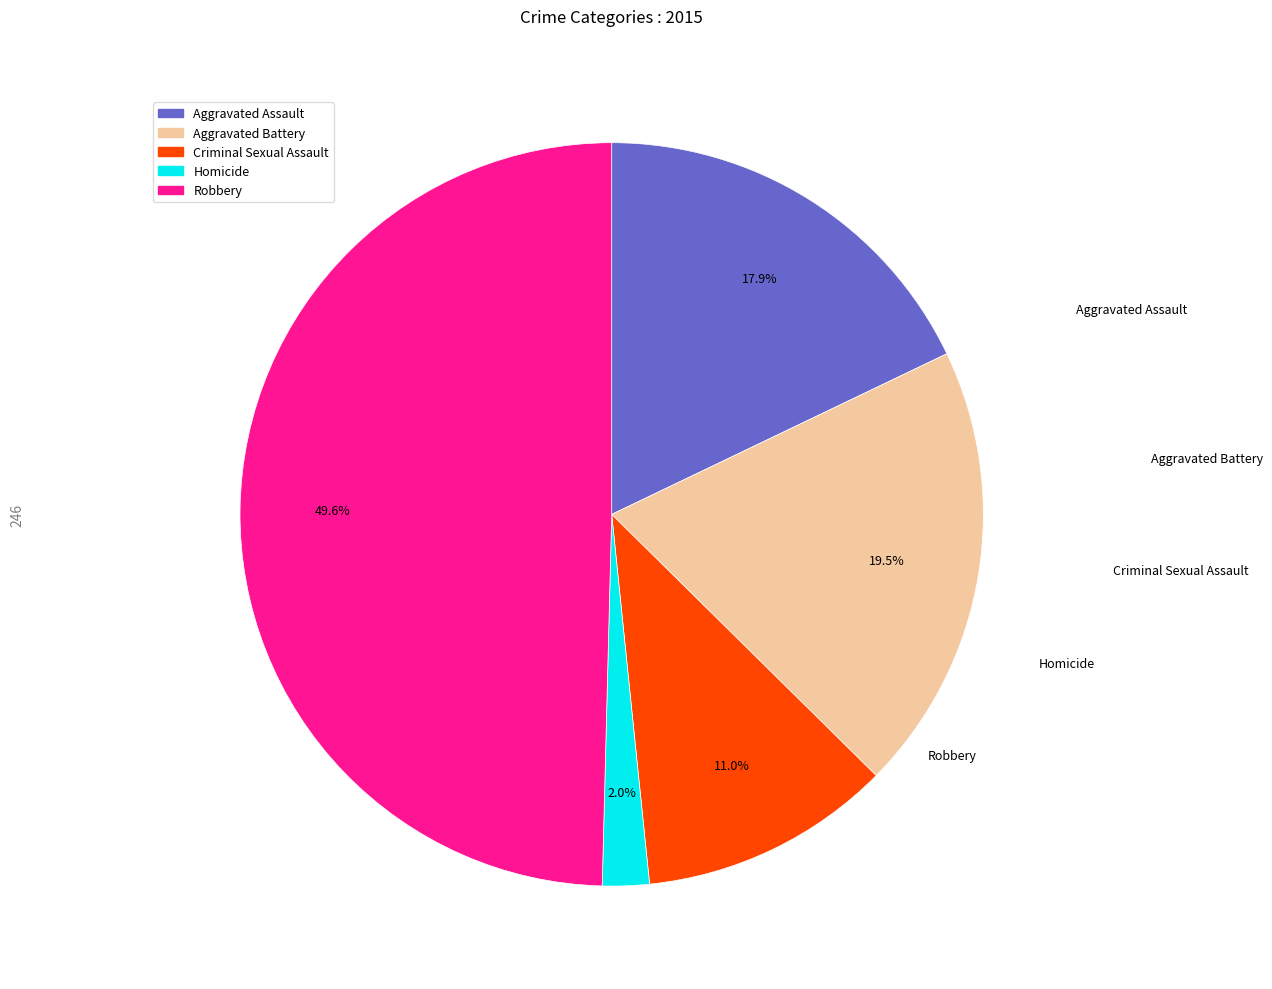

To the nearest percent, what is the average slice percentage?

20%